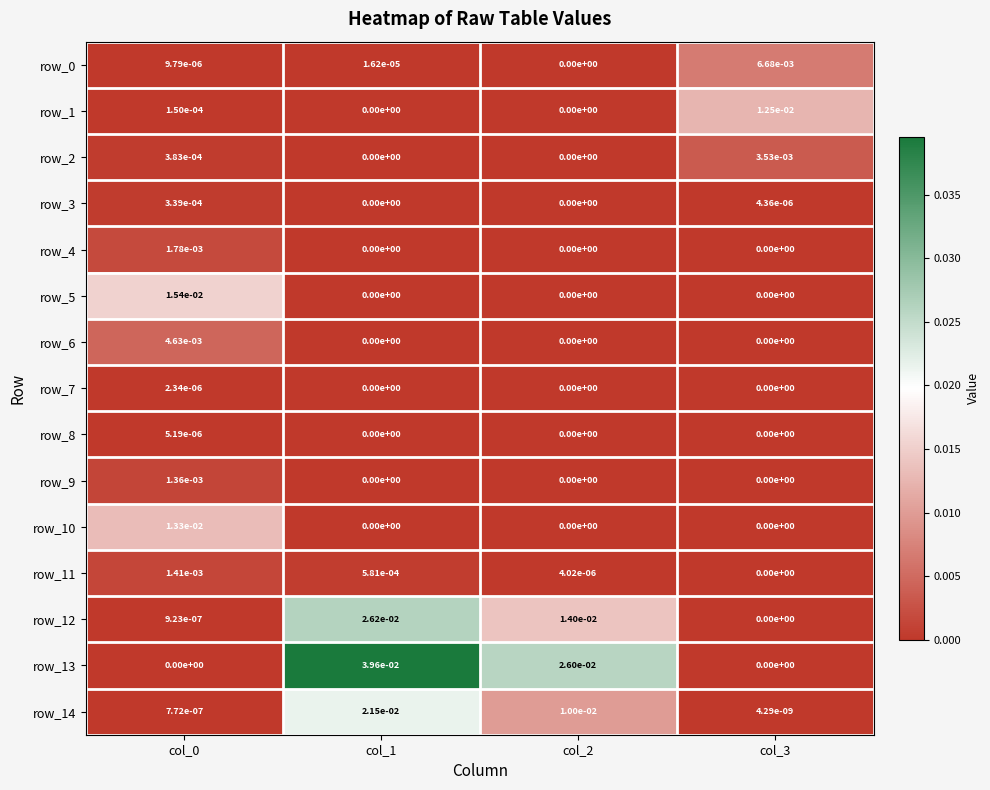

How many row_2 values are between 0 and 1?

4